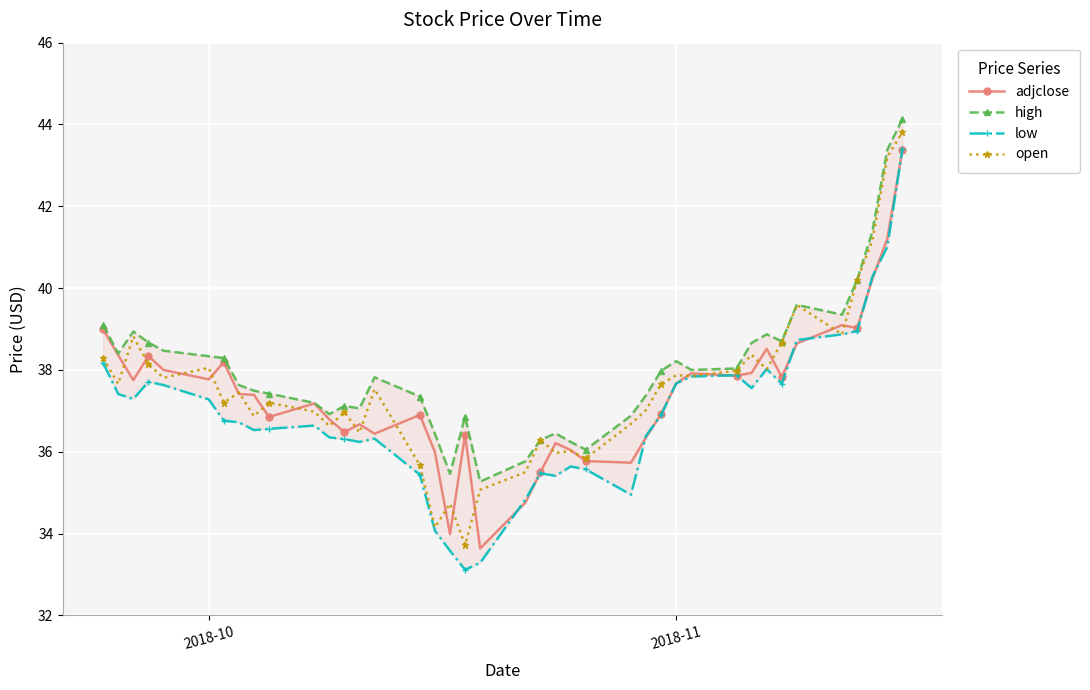

Which series ends up on top after the final intersection of adjclose and low?

low